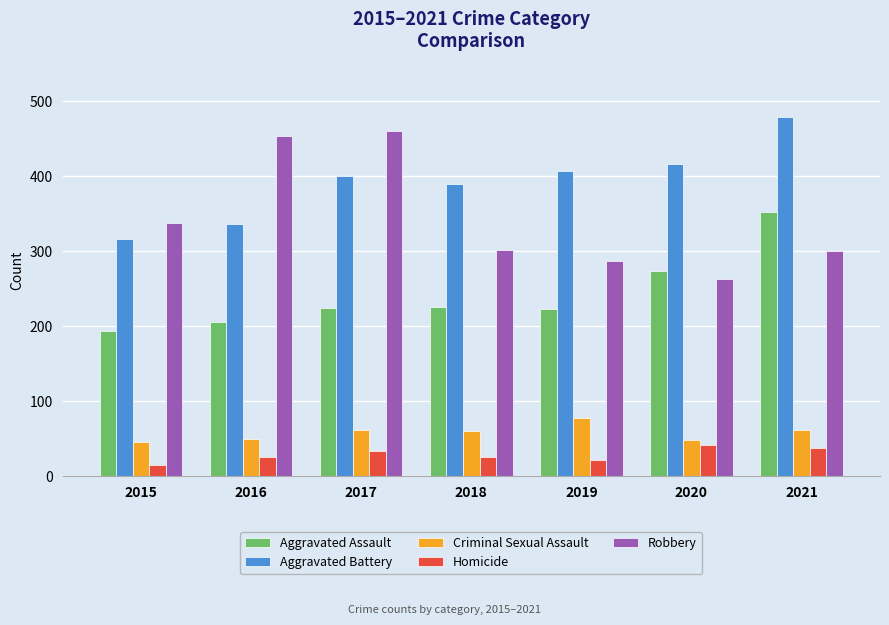

How many bars are there in each group?

5